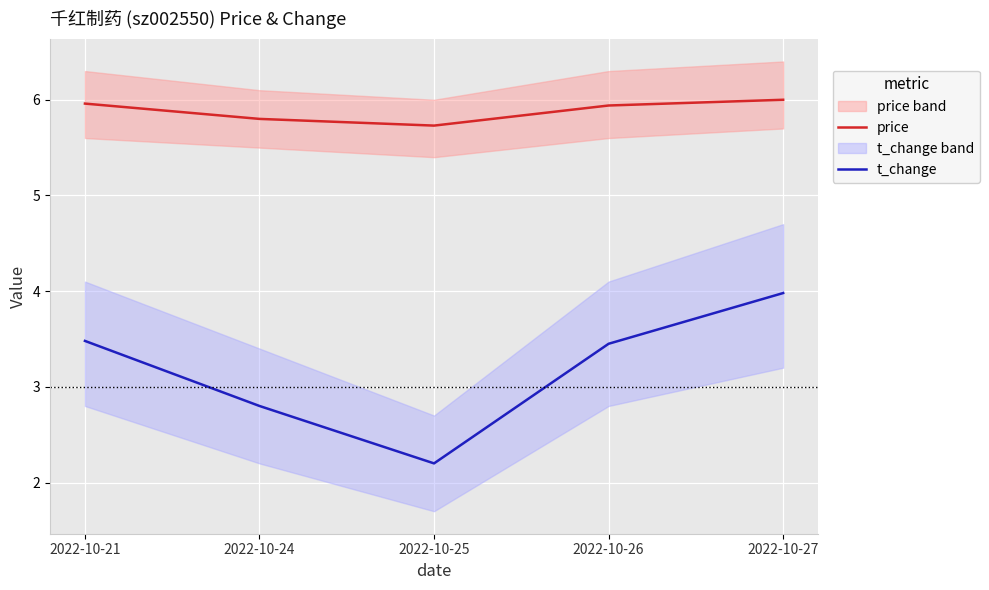

Which series has the largest range (max minus min)?

t_change